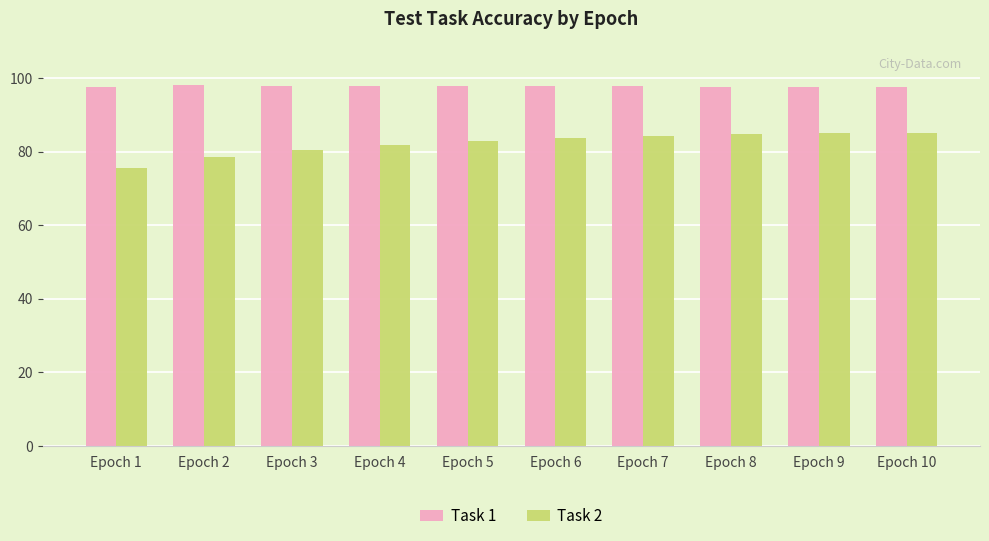

Between Epoch 2 and Epoch 6, which series saw the biggest shift?

Task 2